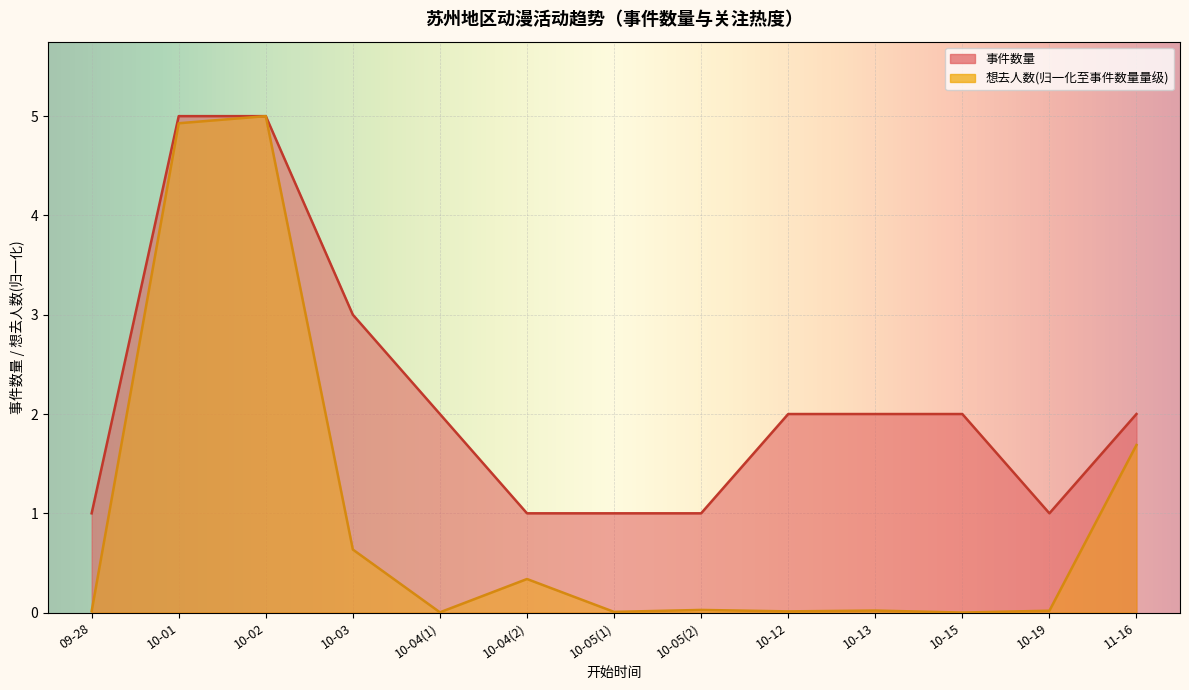

Reading left to right, transcribe all the data shown in this chart.

事件数量: 1.0	5.0	5.0	3.0	2.0	1.0	1.0	1.0	2.0	2.0	2.0	1.0	2.0
想去人数合计: 0.0	4.9	5.0	0.6	0.0	0.3	0.0	0.0	0.0	0.0	0.0	0.0	1.7